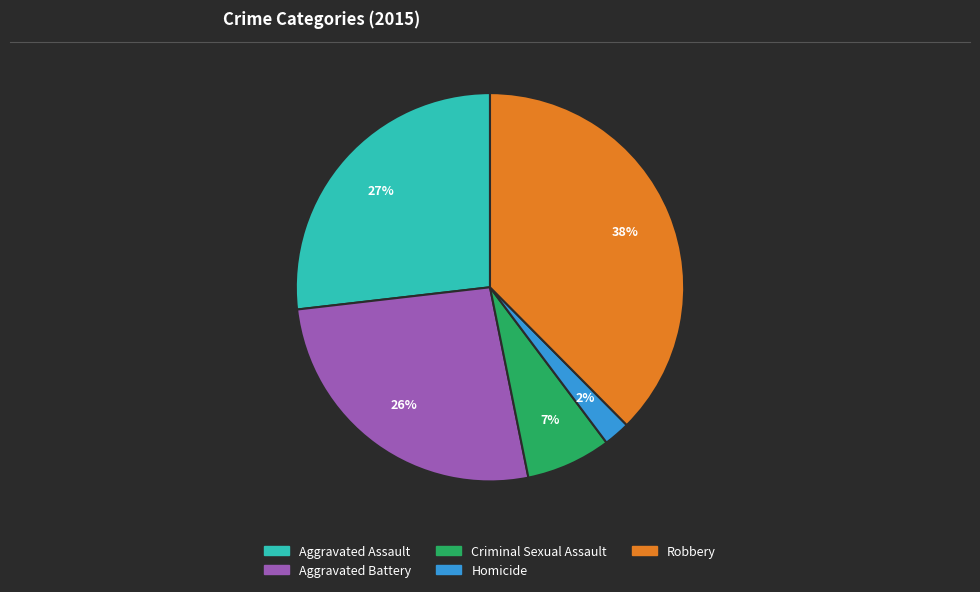

Which slice is the smallest?

Homicide